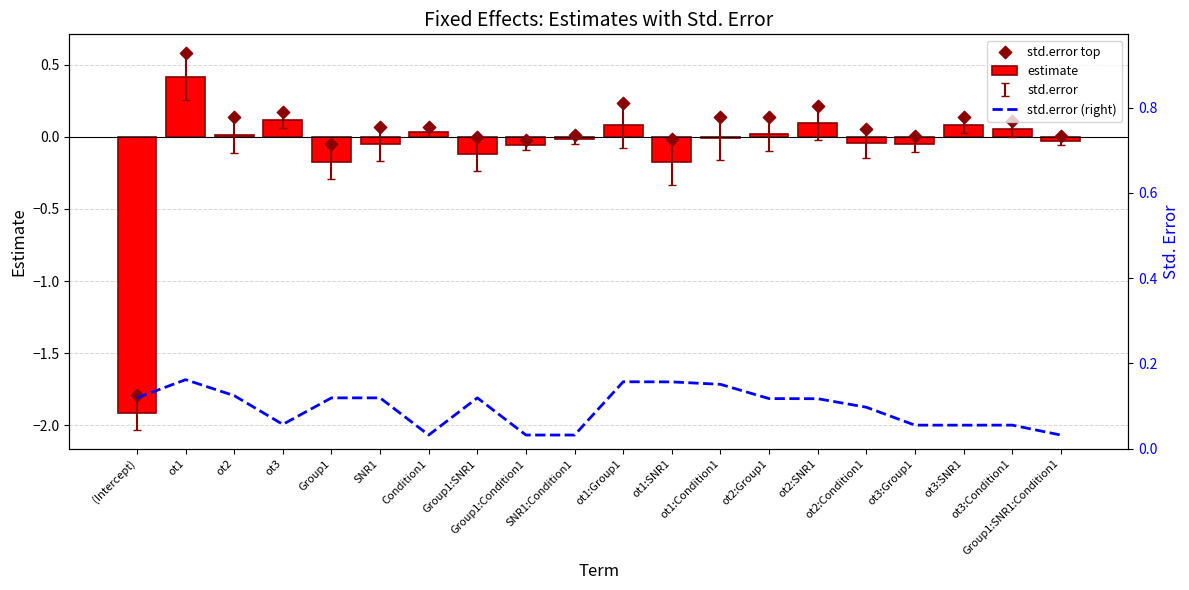

At how many categories does at least one series exceed 0?

20